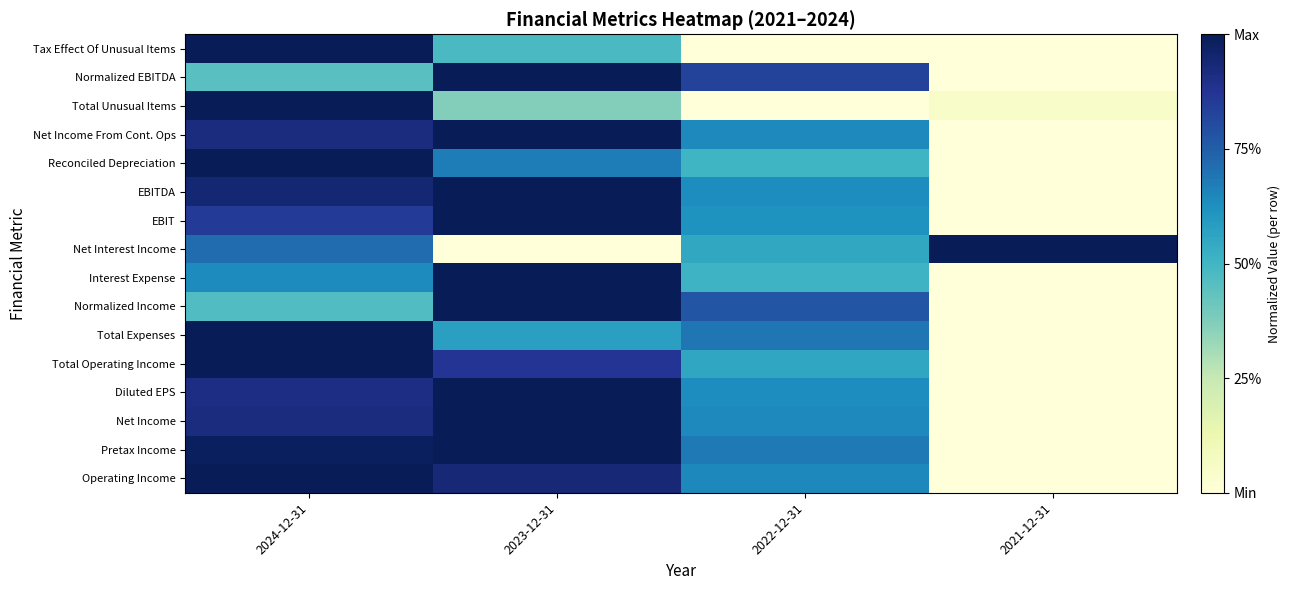

What is the total value across all series at 2023-12-31?

12.9